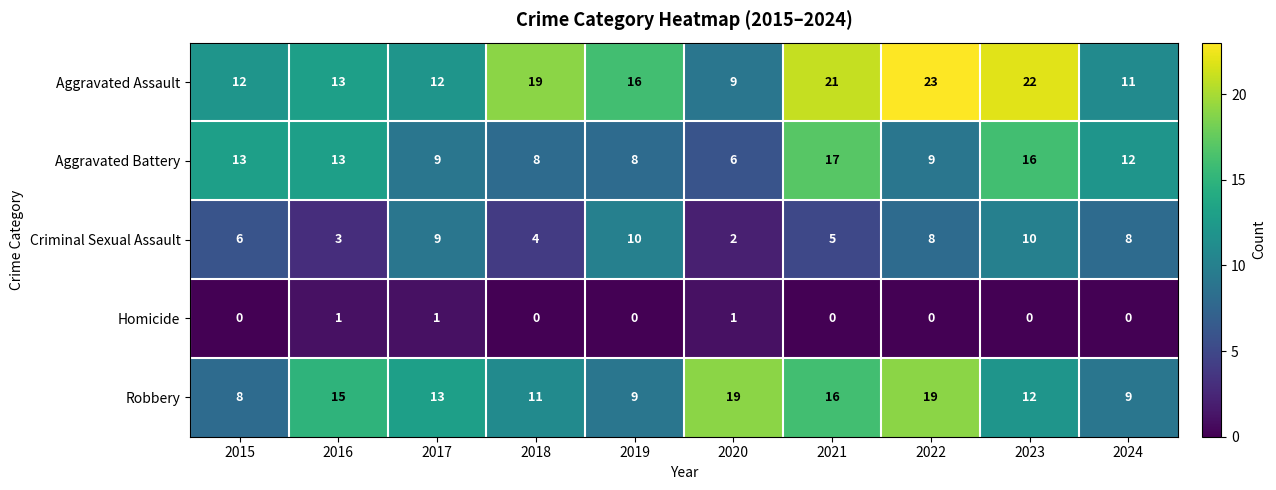

The Aggravated Assault series shows 9 at 2023. True or false?

False